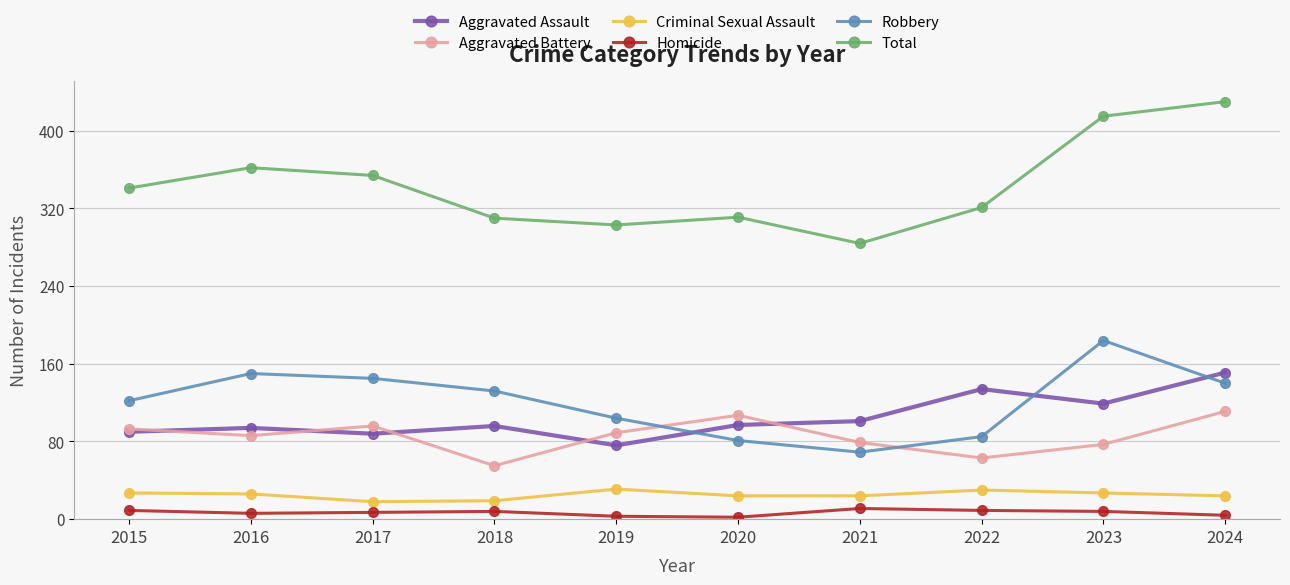

At 2016, list the series in order from smallest to largest.

Homicide, Criminal Sexual Assault, Aggravated Battery, Aggravated Assault, Robbery, Total